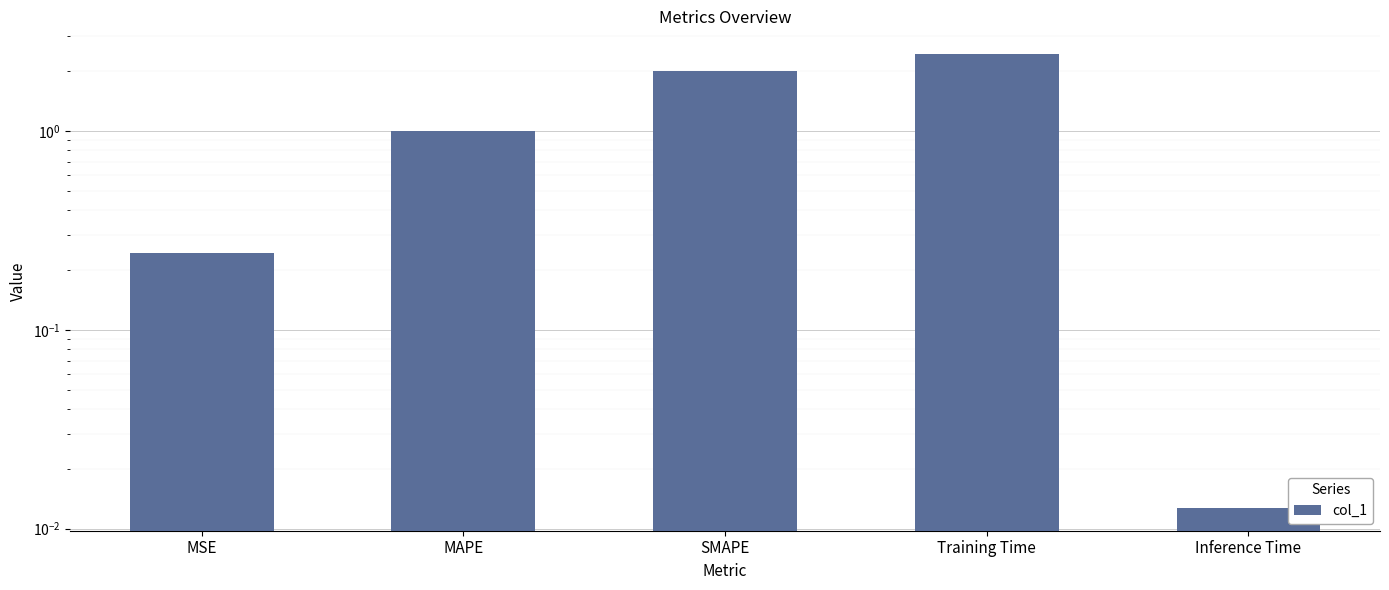

At which label is the value closest to 1?

MAPE